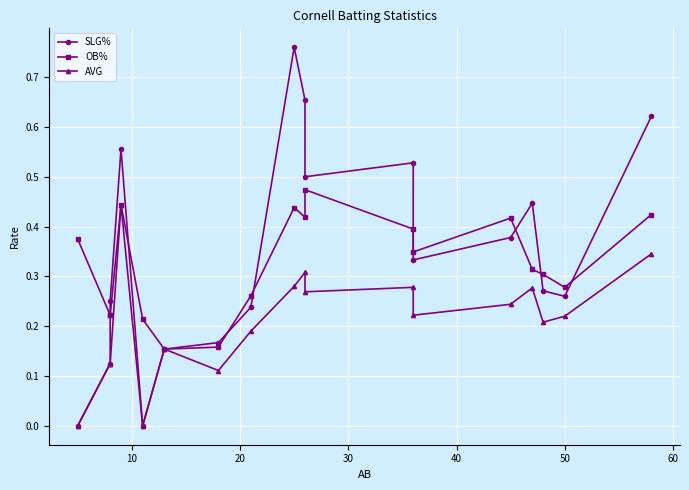

Reading left to right, what are all the values shown in this chart?

SLG%: 0.0	0.1	0.2	0.6	0.0	0.2	0.2	0.2	0.8	0.7	0.5	0.5	0.3	0.4	0.4	0.3	0.3	0.6
OB%: 0.4	0.2	0.2	0.4	0.2	0.2	0.2	0.3	0.4	0.4	0.5	0.4	0.3	0.4	0.3	0.3	0.3	0.4
AVG: 0.0	0.1	0.1	0.4	0.0	0.2	0.1	0.2	0.3	0.3	0.3	0.3	0.2	0.2	0.3	0.2	0.2	0.3